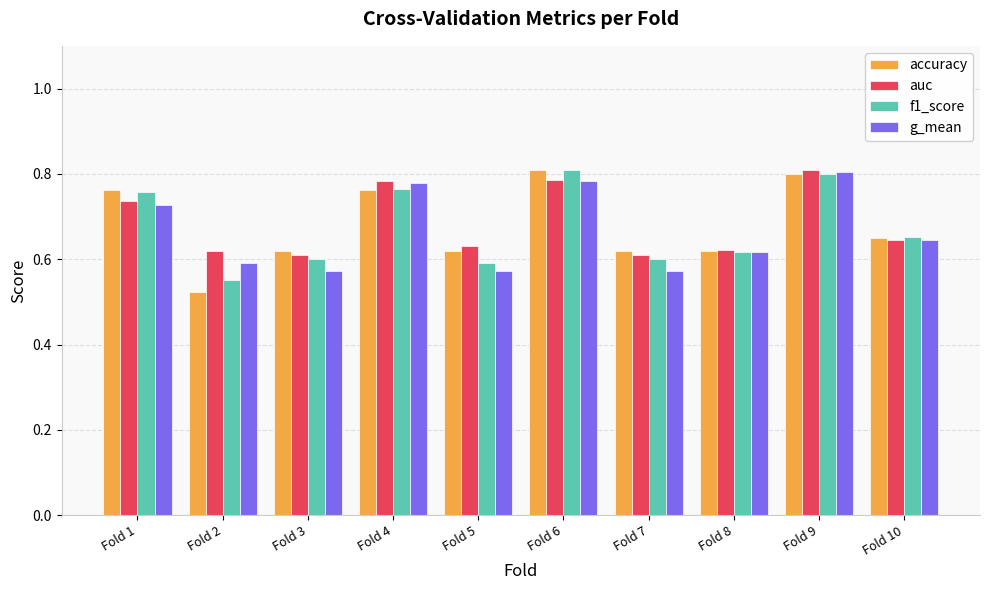

At which category does the chart reach its minimum across all series?

Fold 2